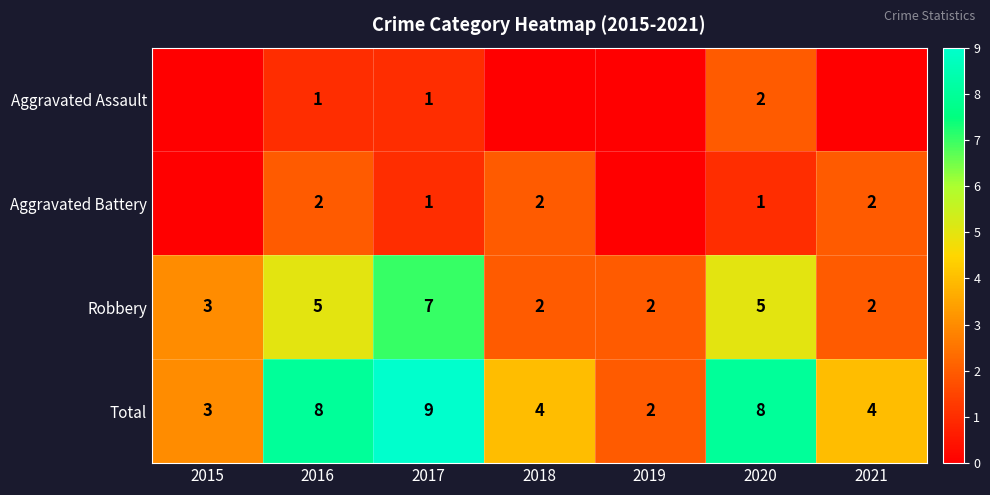

What is the maximum value shown in the chart?

9